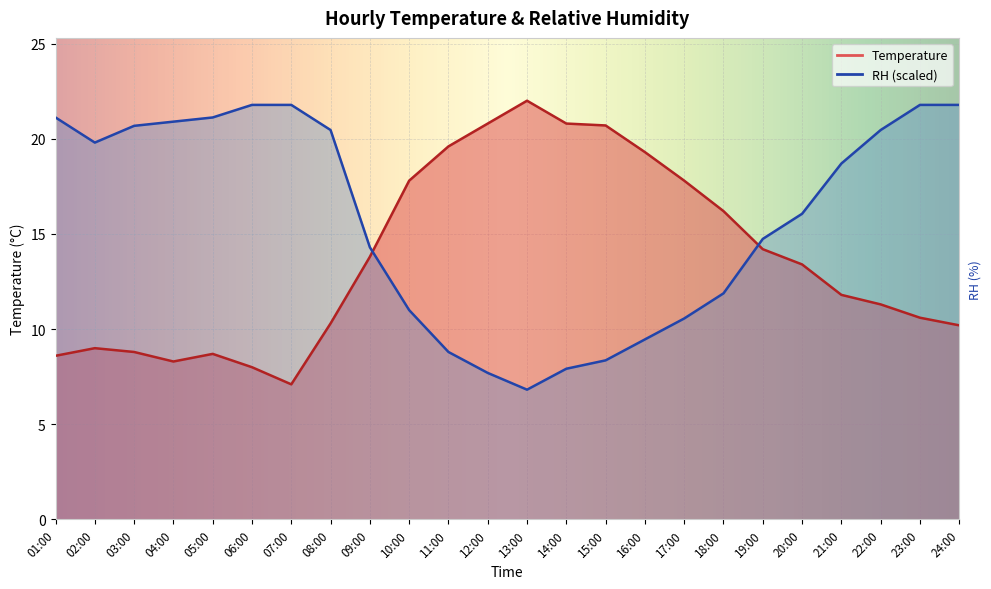

What is the difference between the Temperature values at 05:00 and 18:00?

7.5